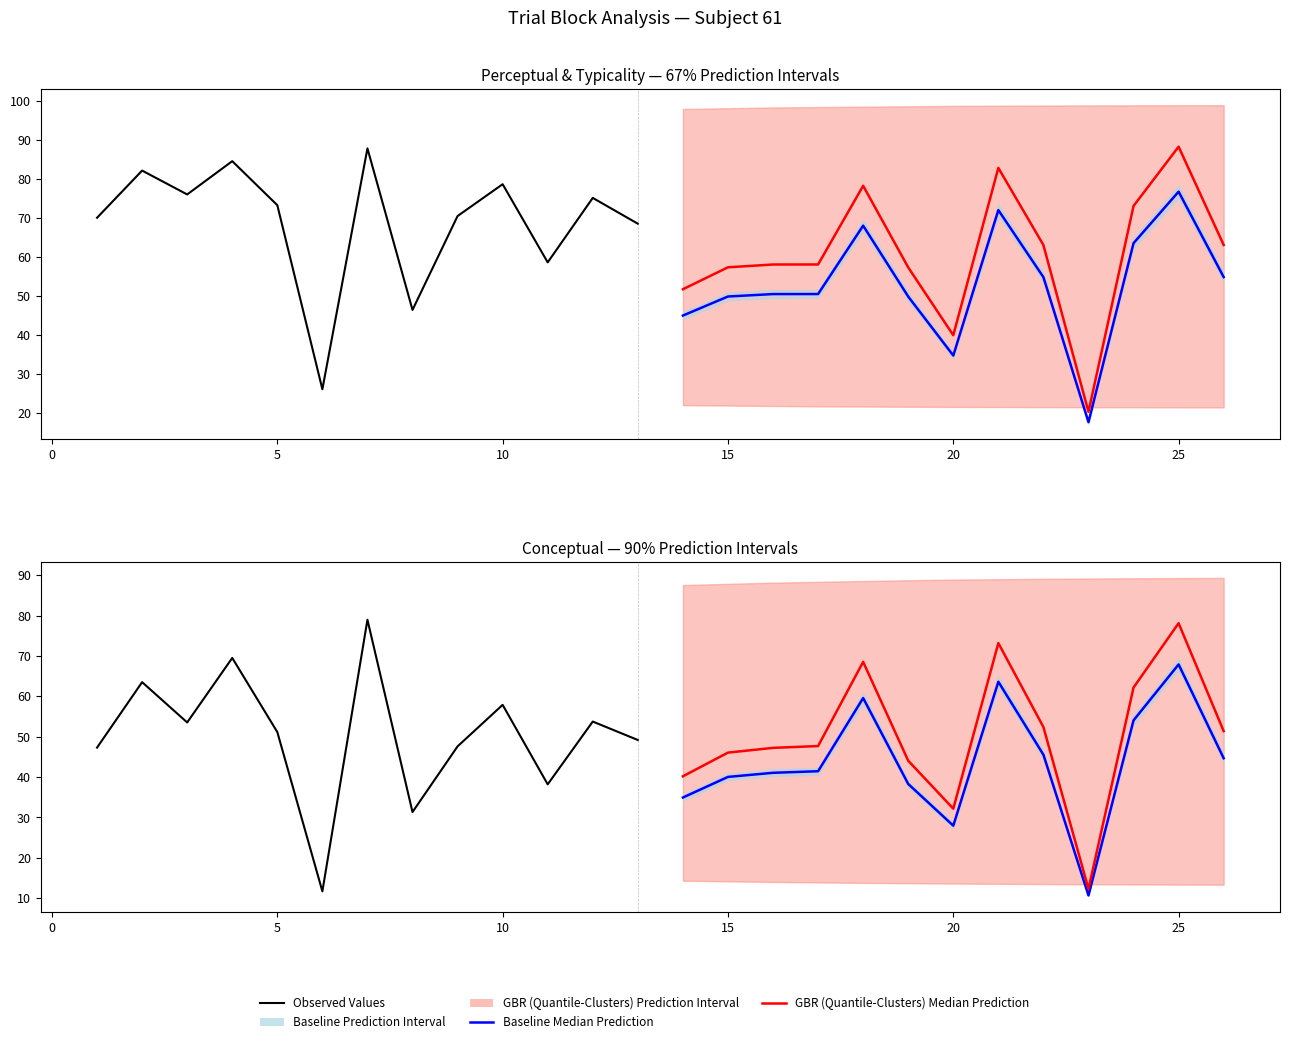

True or false: Baseline Median Prediction and GBR (Quantile-Clusters) Median Prediction intersect in this chart.

False